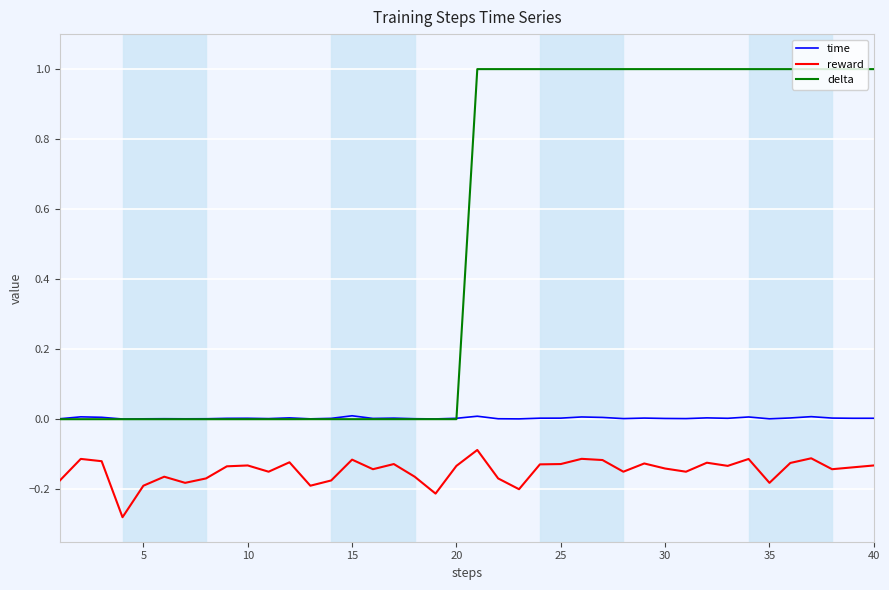

True or false: reward and time cross at least once.

False